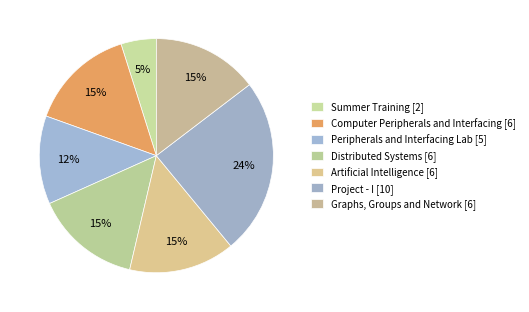

Does Summer Training represent more than half of the total?

No